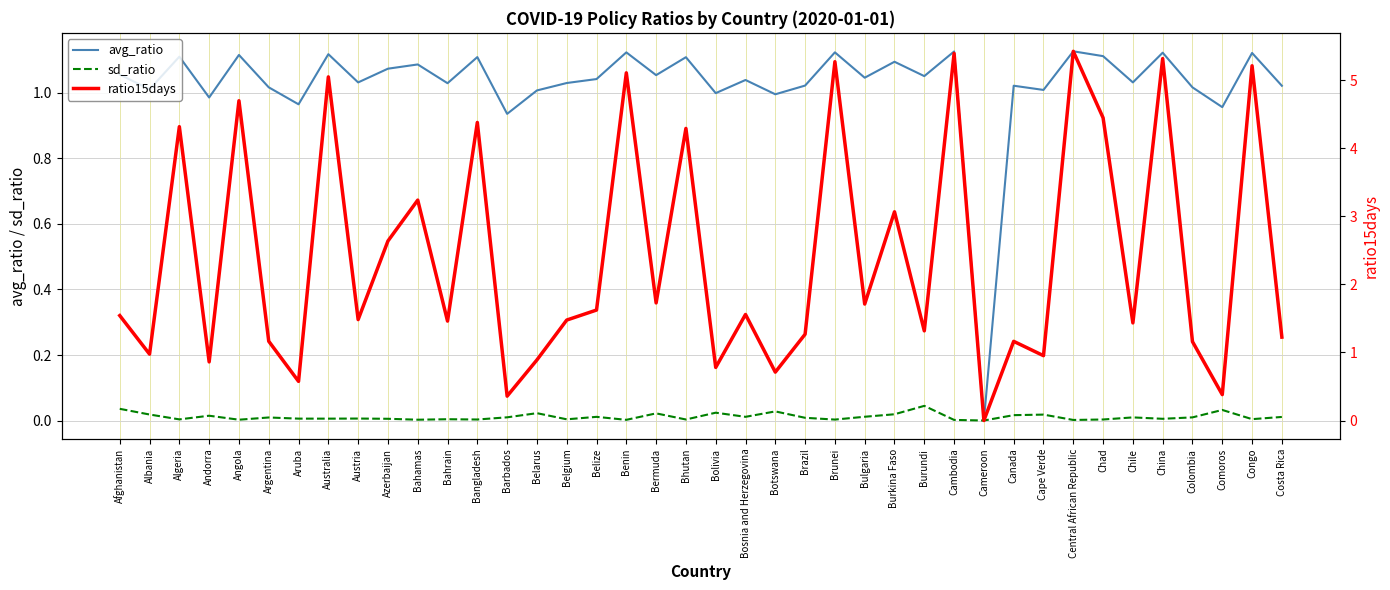

List the series in order of their overall mean, highest first.

ratio15days, avg_ratio, sd_ratio